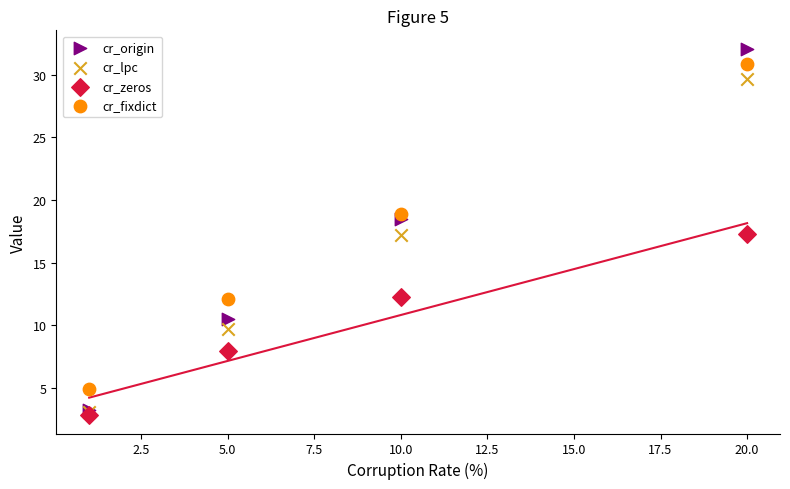

Which series contains the highest Y value?

cr_origin